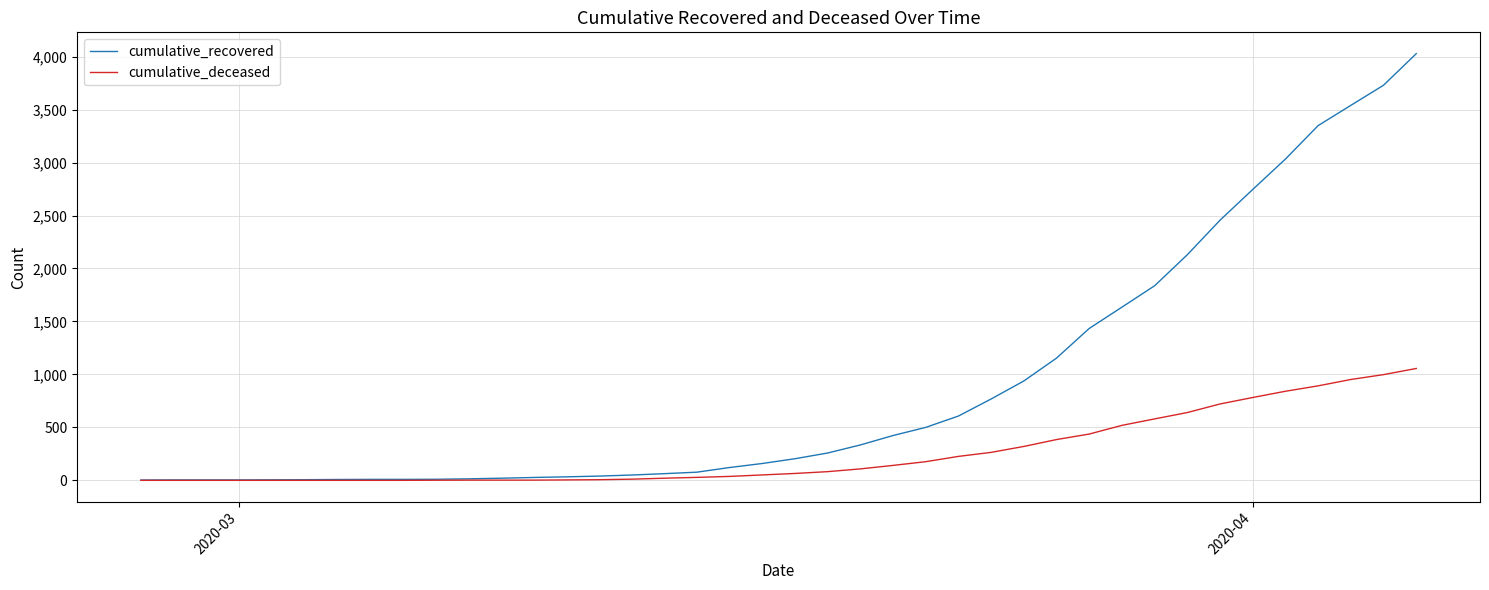

How many values in the cumulative_deceased series are below 65?

20